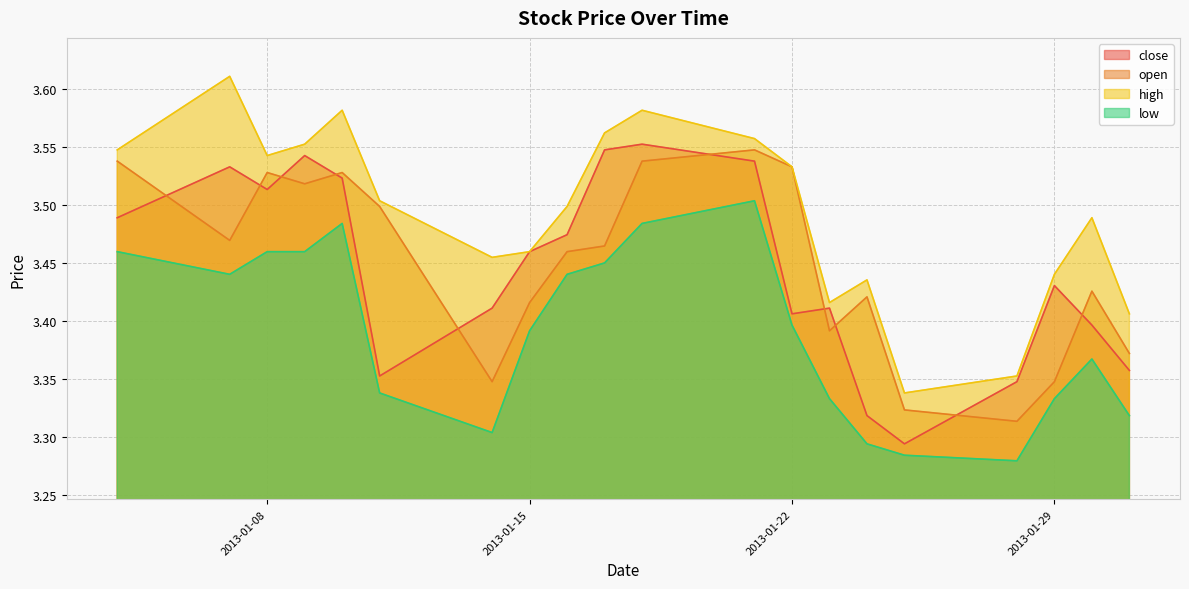

What is the value of the low point at the 17th from the left?

3.3